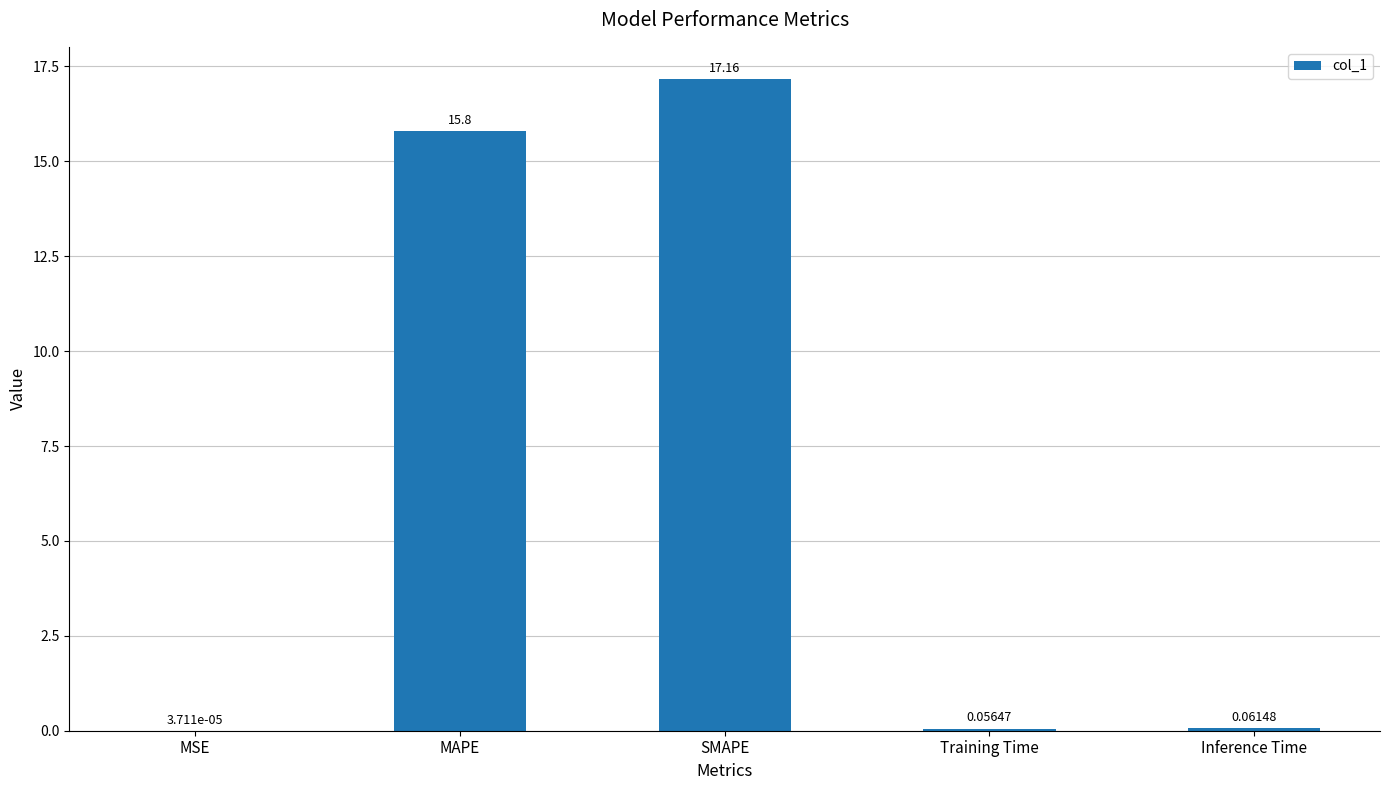

The value at SMAPE is 23.5. True or false?

False